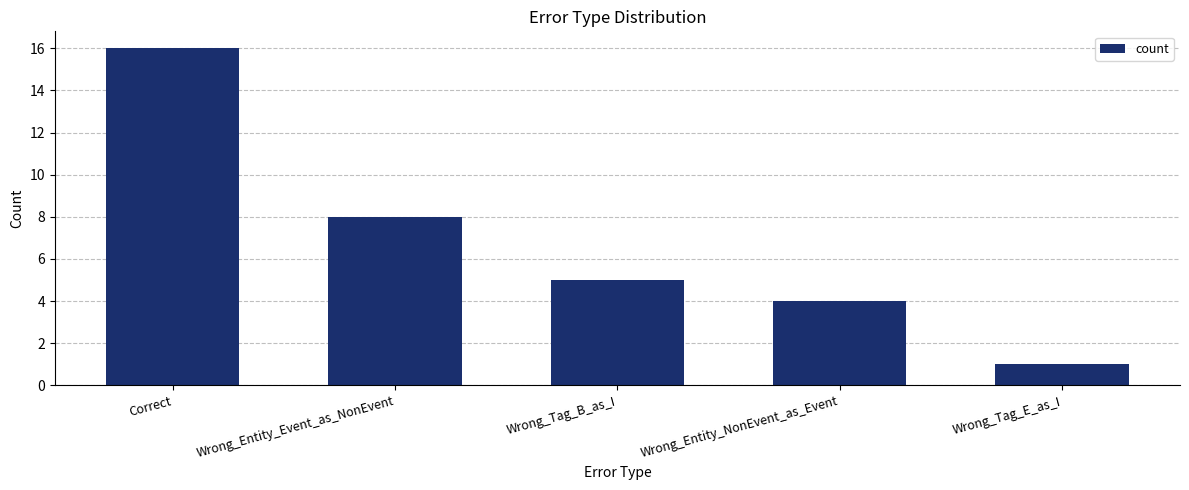

What is the sum of the values at Wrong_Entity_NonEvent_as_Event and Correct?

20